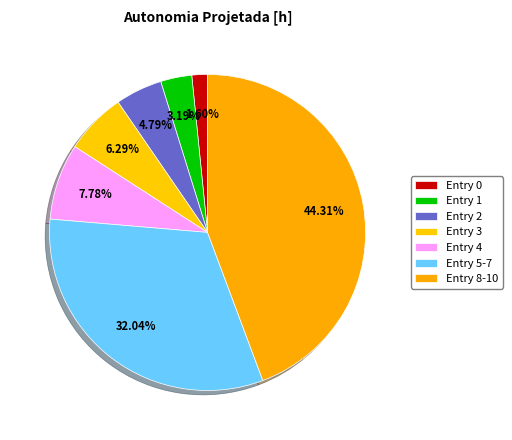

How many slices are in this pie chart?

7